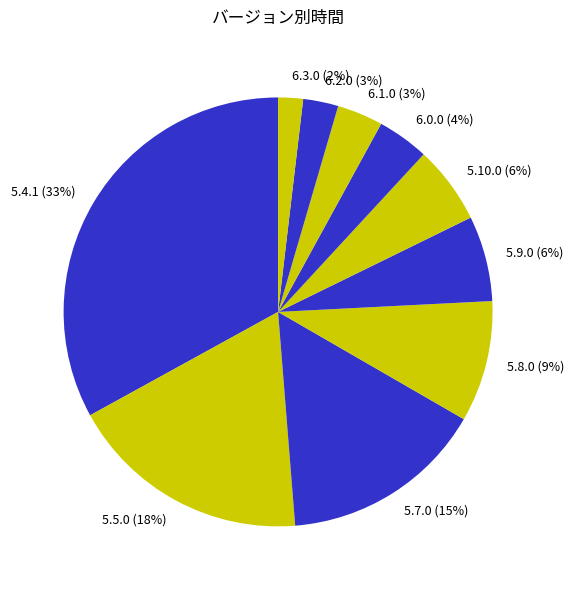

Count the number of slices in the pie.

10